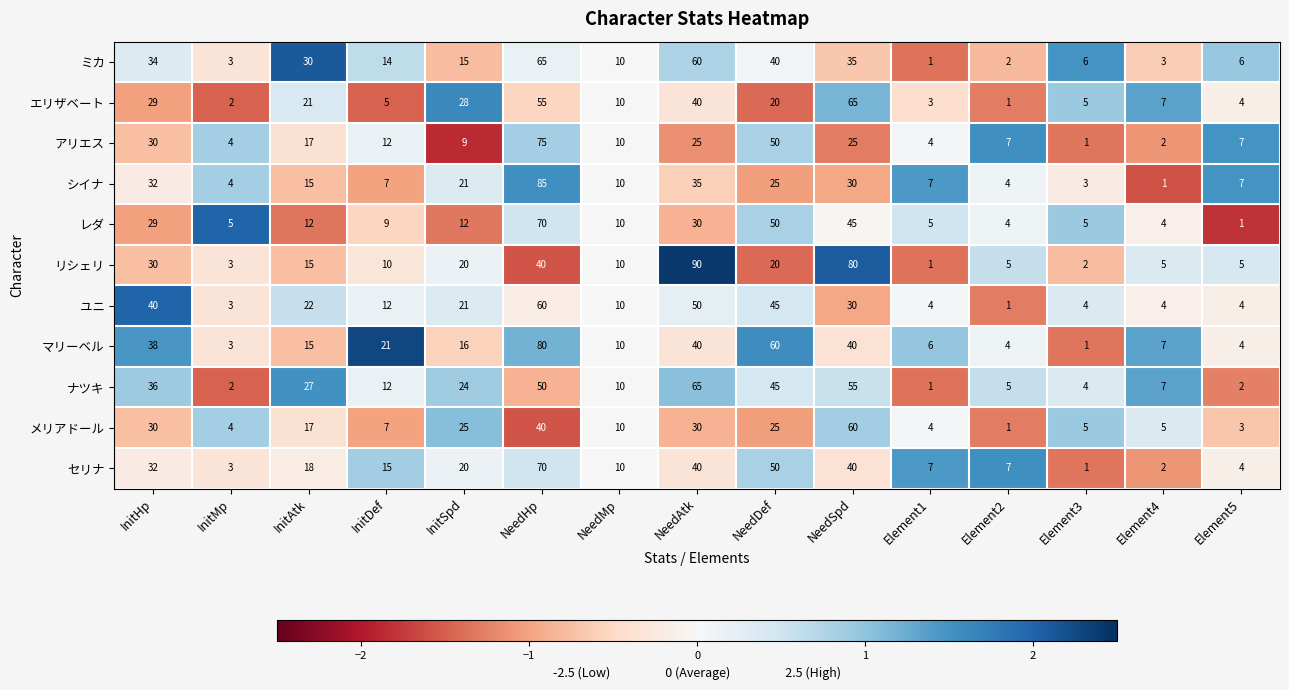

At which category is the sum across all series the highest?

NeedHp